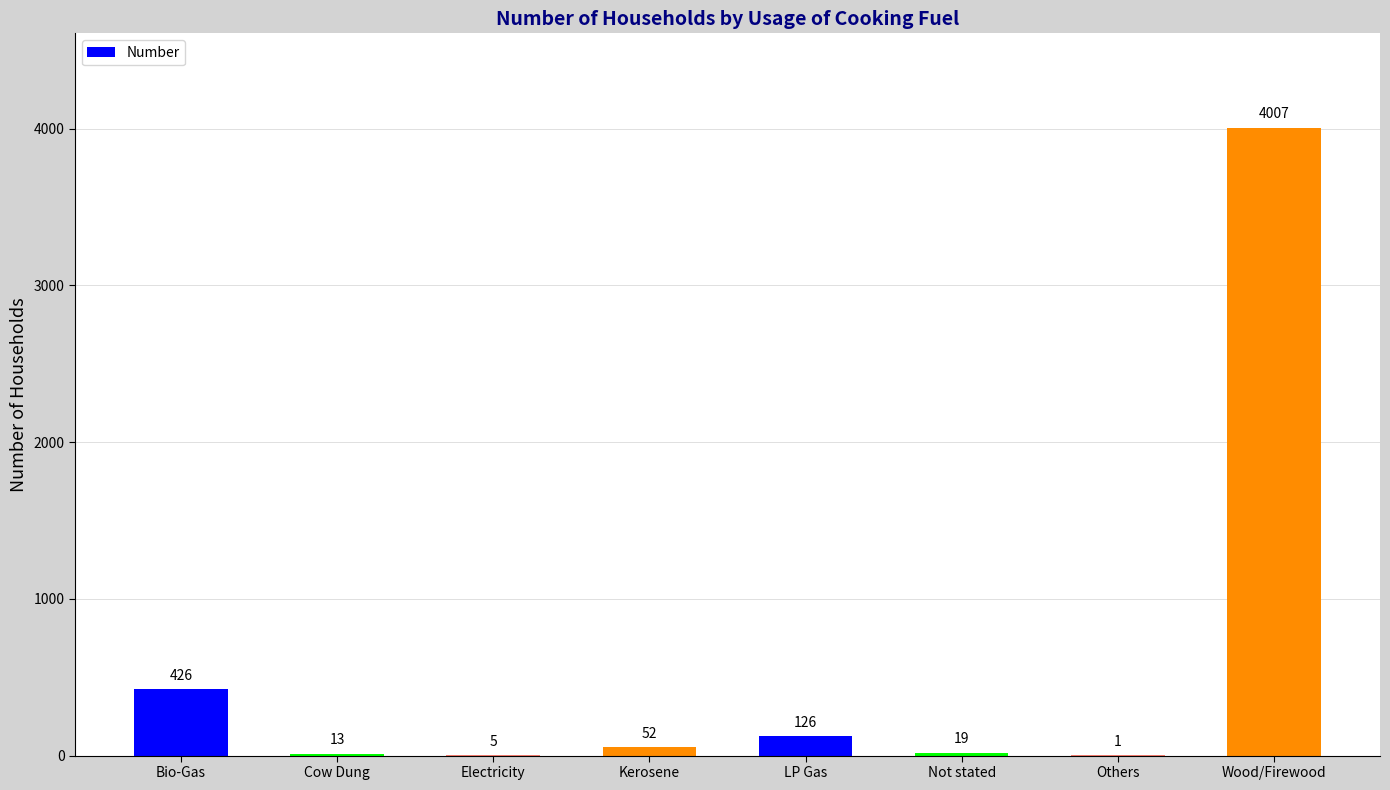

What is the sum of all values?

4649